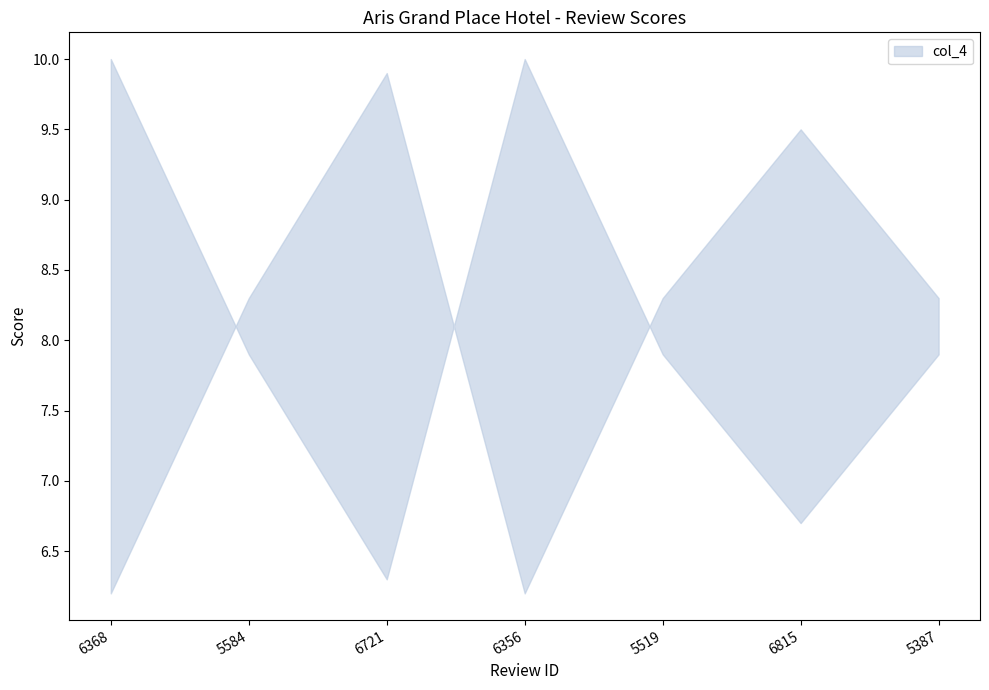

The value at 5387 is 7.9. True or false?

True